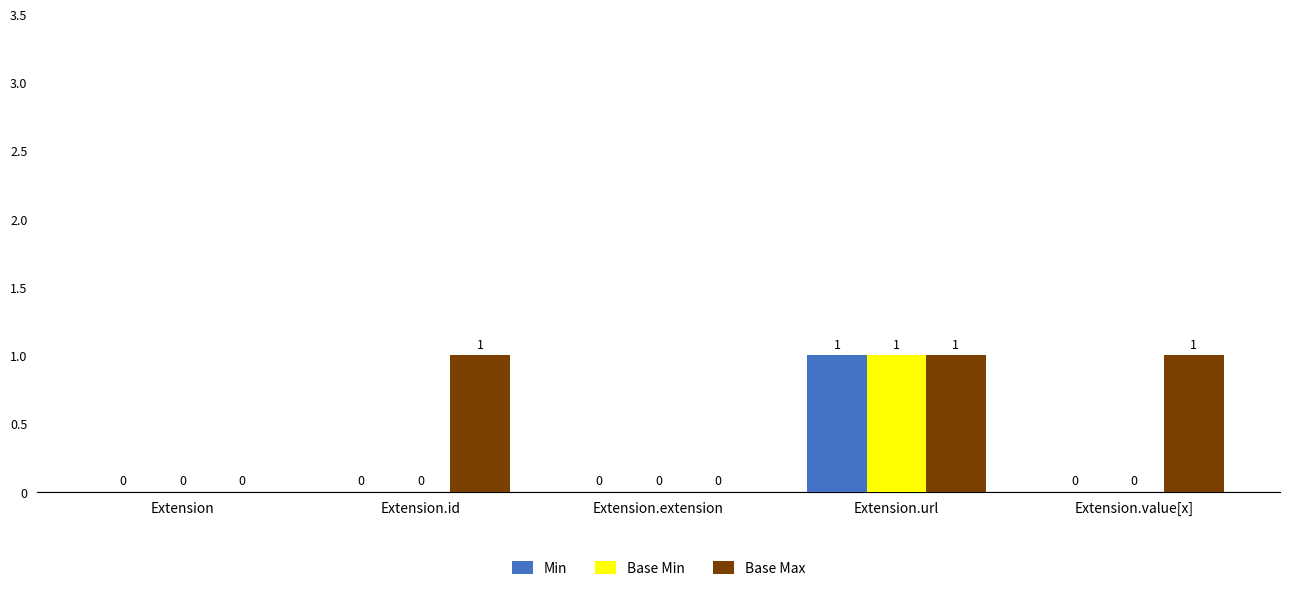

True or false: Base Min has a value of 0 at Extension.extension.

True